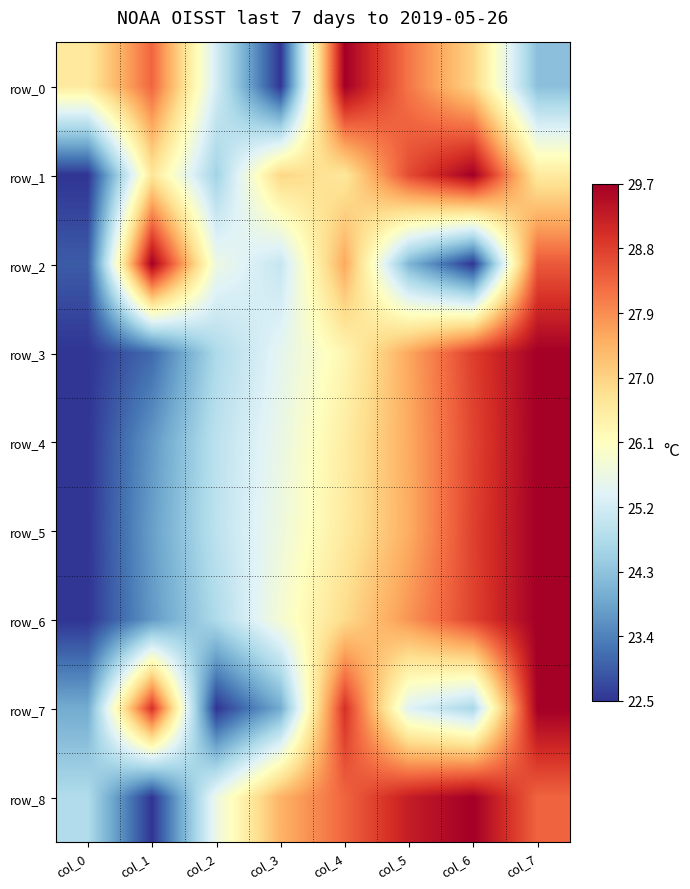

Where does the row_8 series first go above 28?

col_4